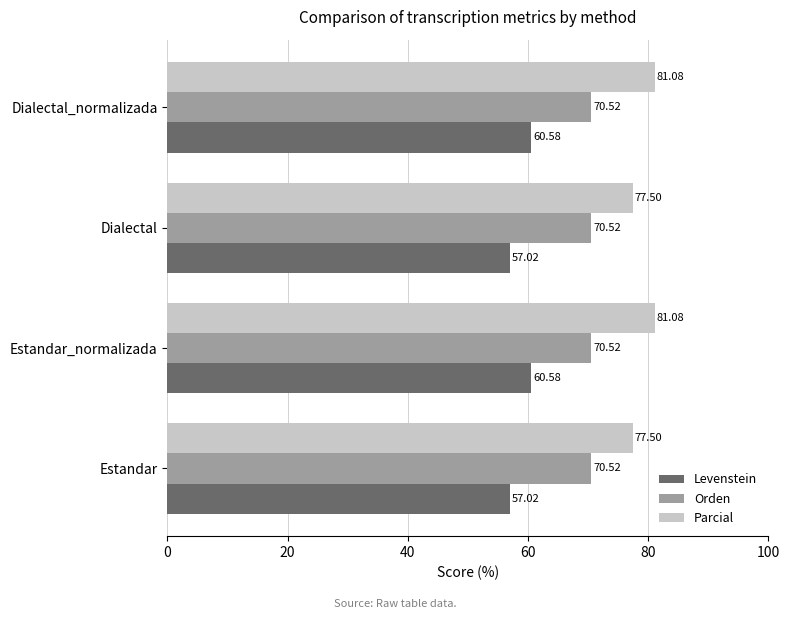

Which series has the largest range (max minus min)?

Parcial